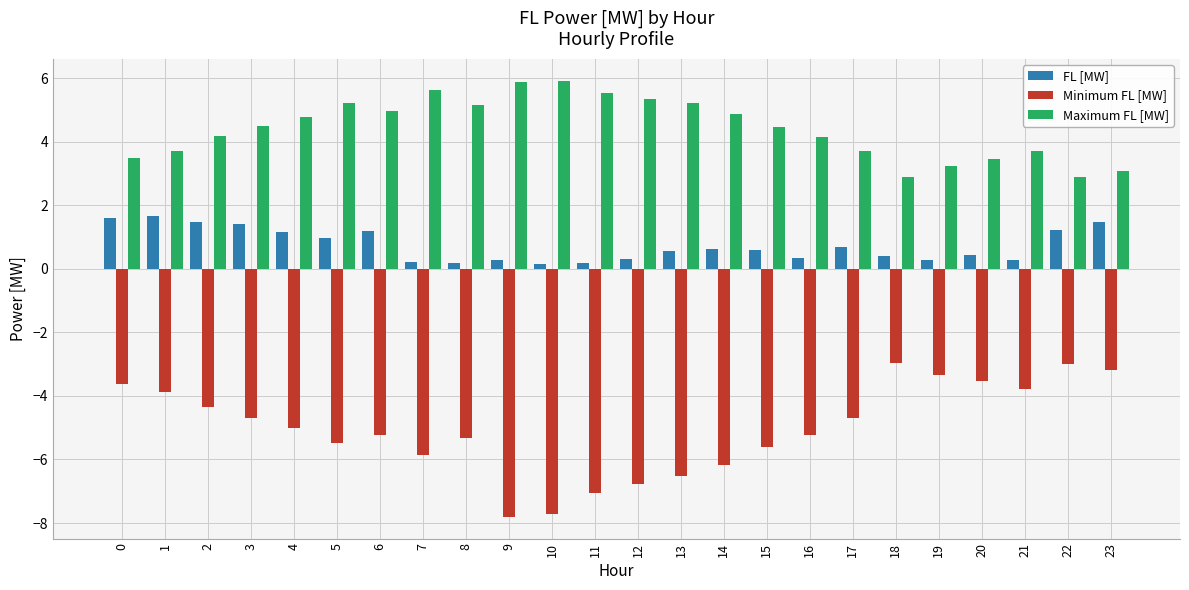

True or false: FL [MW] has a value of 0.3 at 16.

True